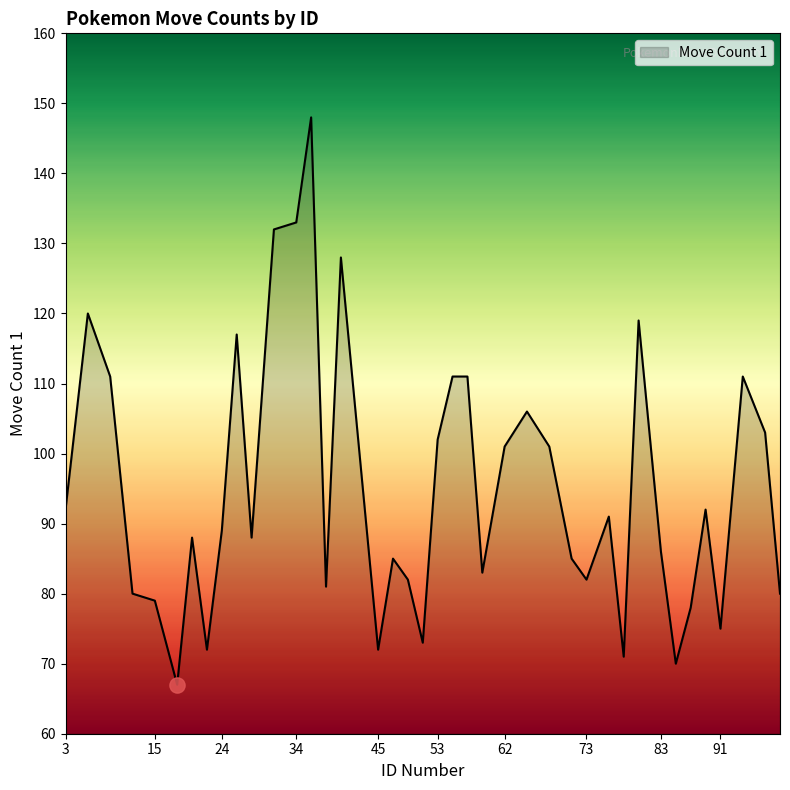

What is the maximum value shown in the chart?

148